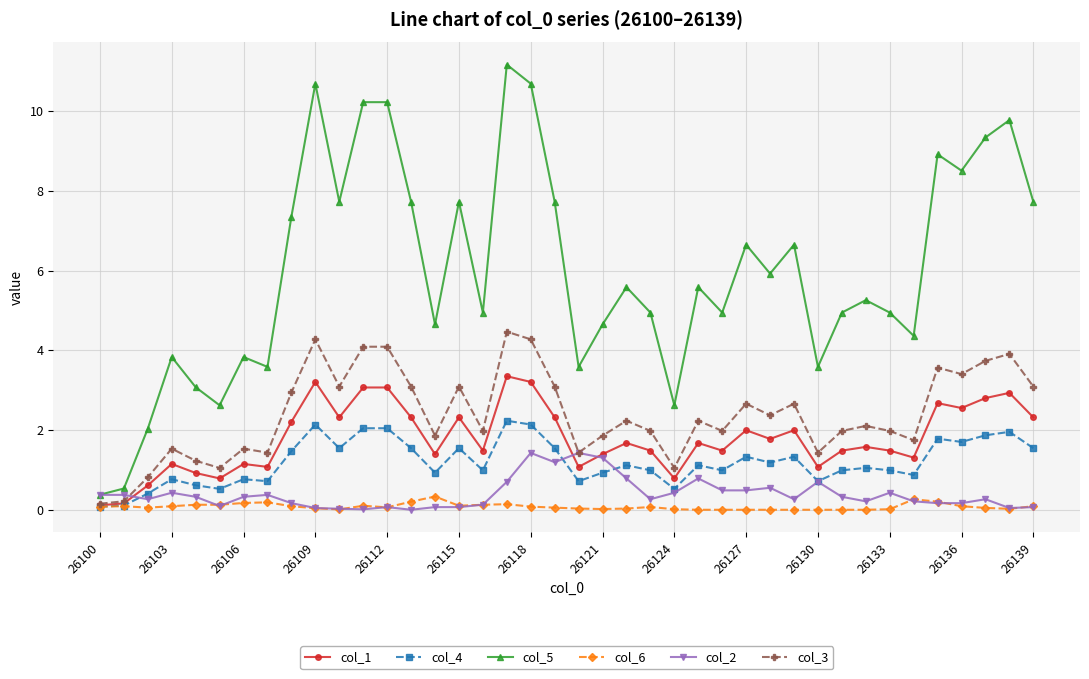

Rank the series by their maximum value, from lowest to highest.

col_6, col_2, col_4, col_1, col_3, col_5